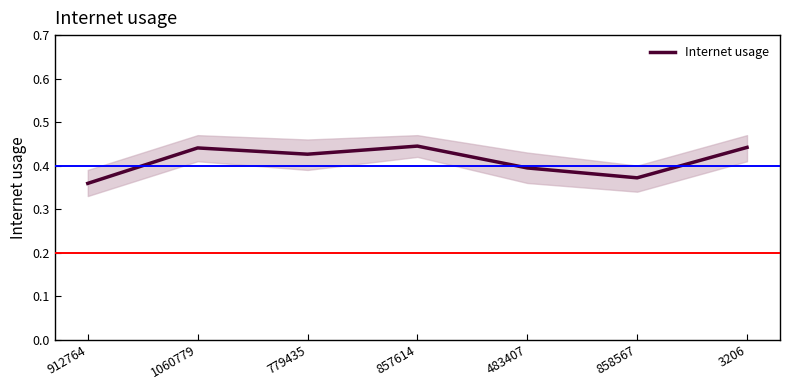

True or false: the data shows 0.5 at 912764.

False